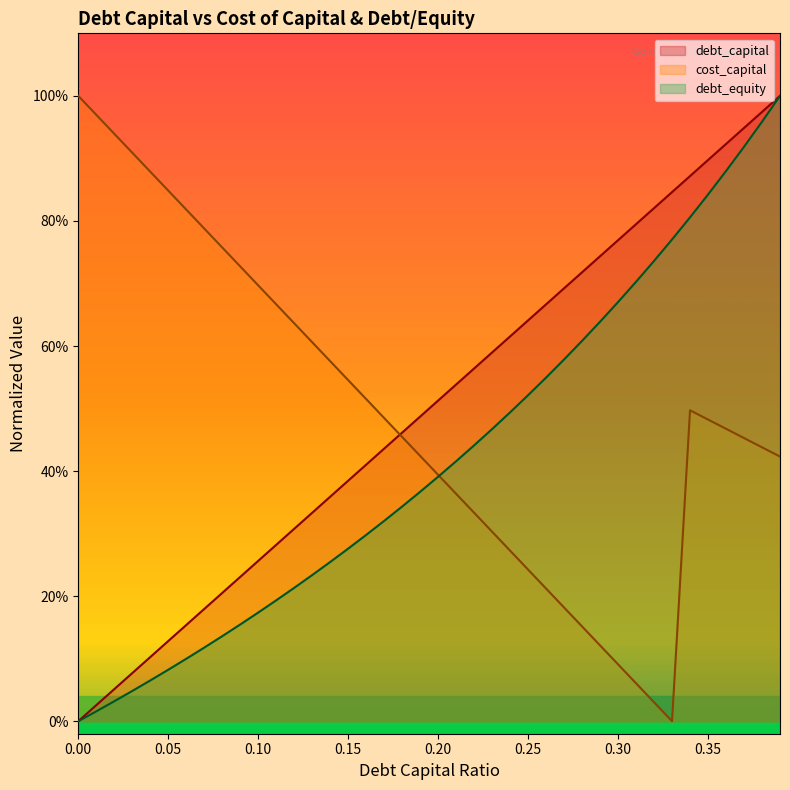

Between 0.09 and 0.37, which series saw the biggest shift?

debt_equity